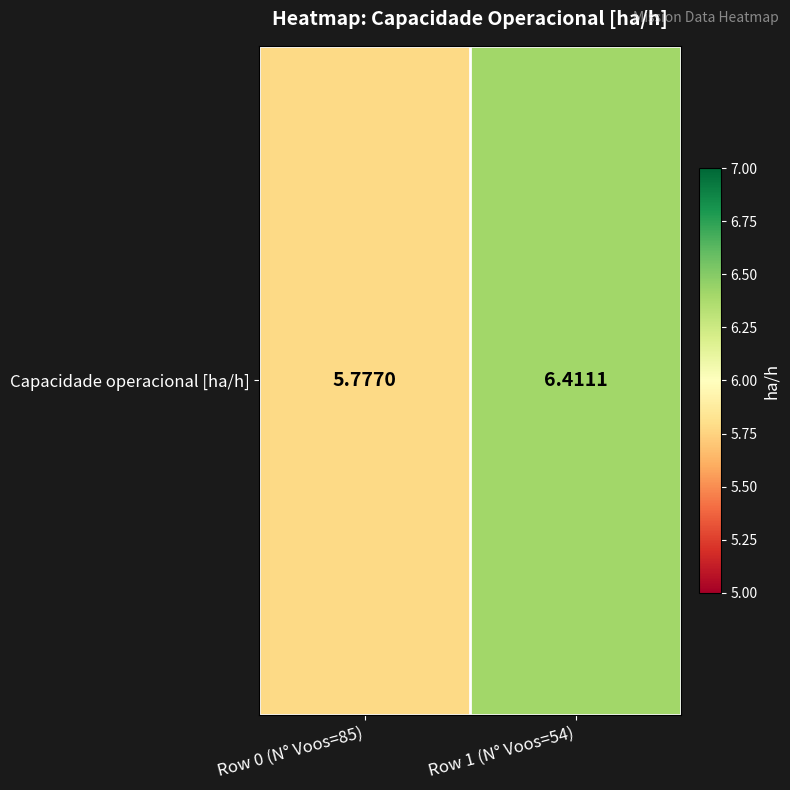

What is the maximum value shown in the chart?

6.4